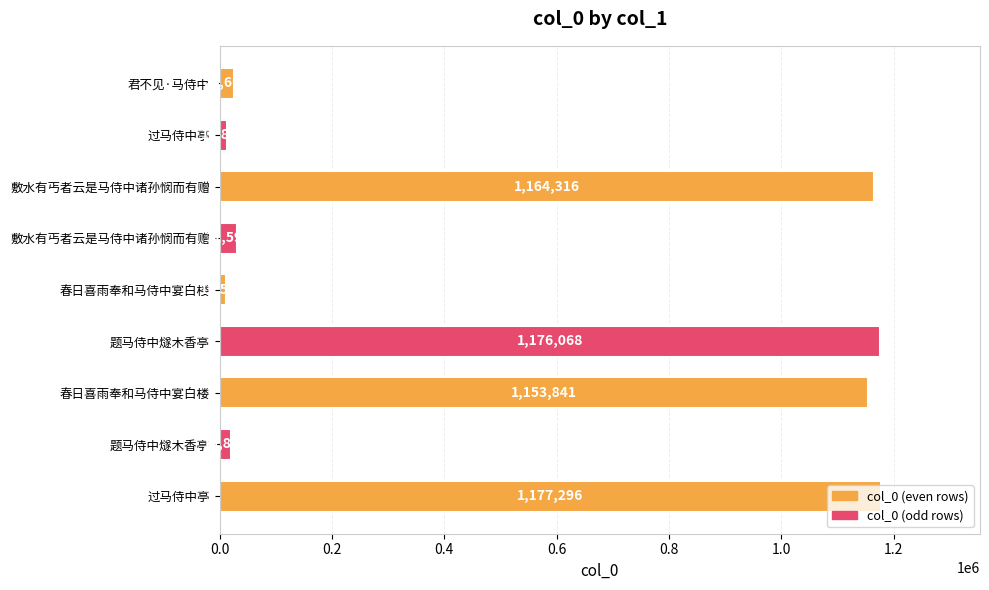

What is the difference between the values at 春日喜雨奉和马侍中宴白楼 and 敷水有丐者云是马侍中诸孙悯而有赠?

1122248